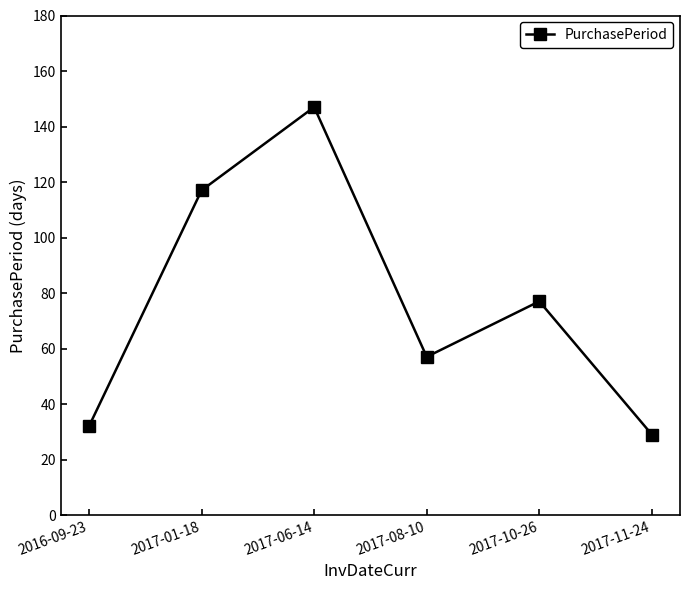

How many data points are less than 77?

3